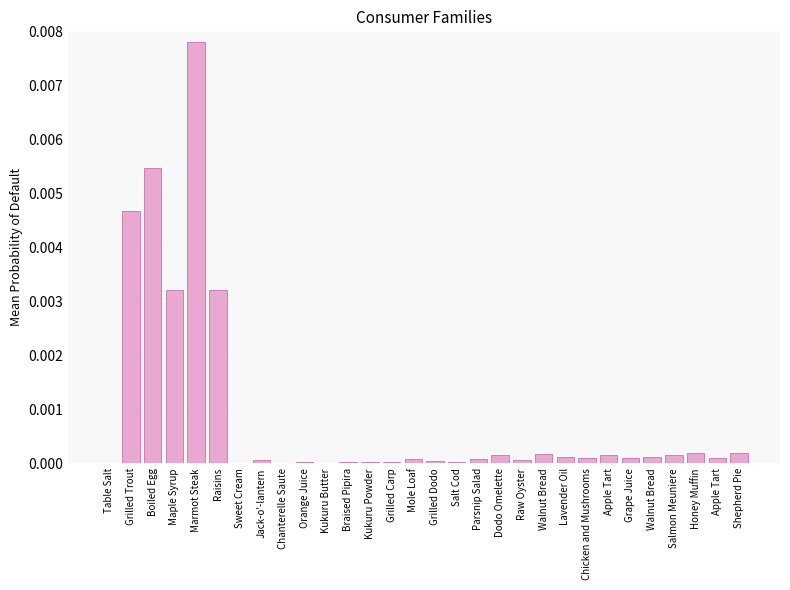

Count the number of categories in the chart.

30